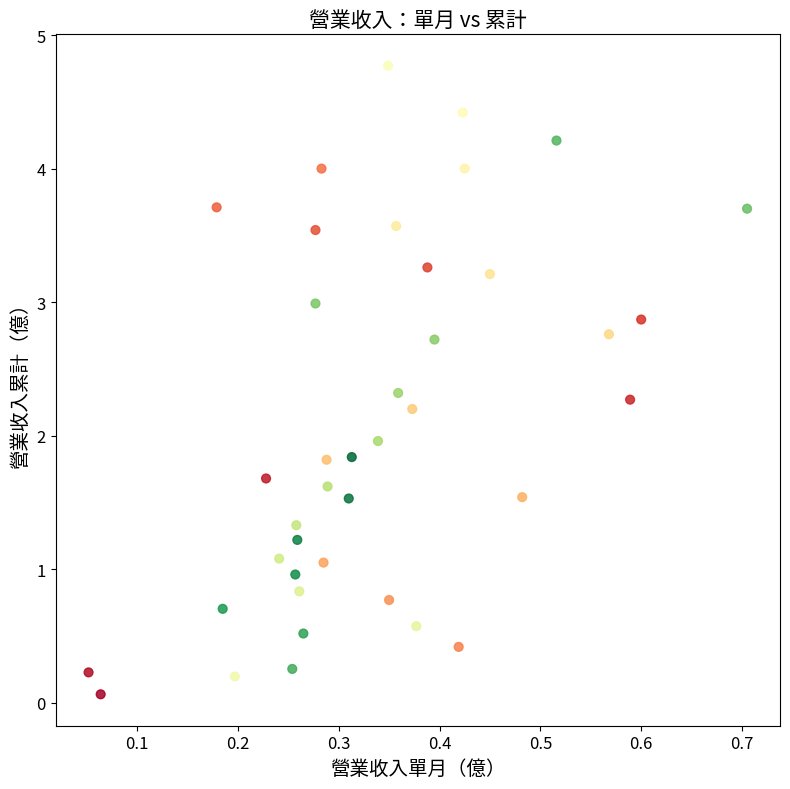

What is the range of Y values (max minus min)?

4.7